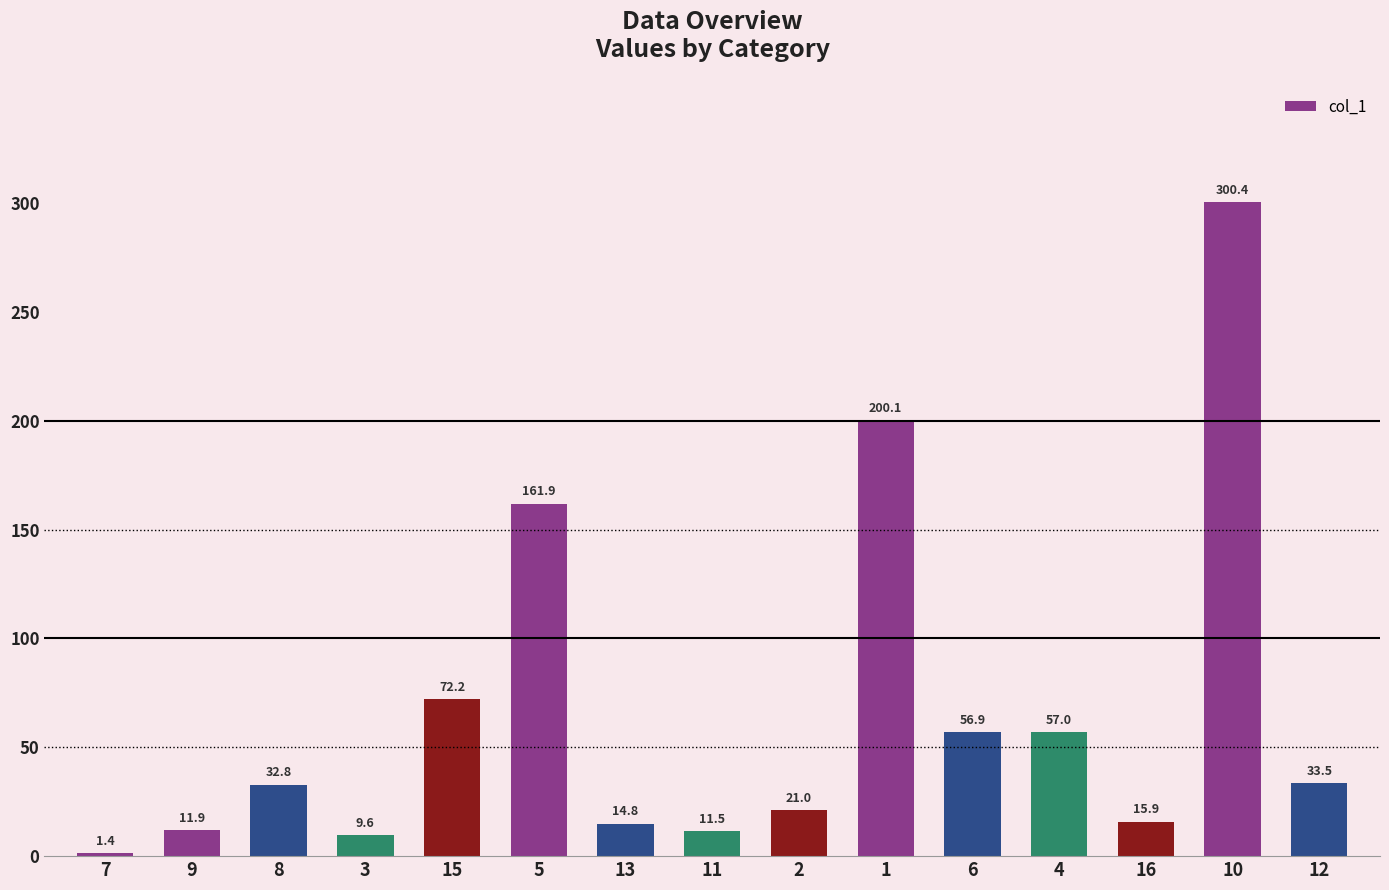

The chart shows a value of 14.8 at 13. True or false?

True